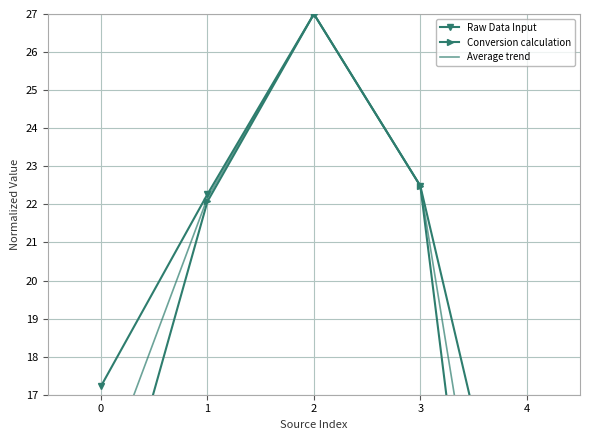

Reading right to left, what are all the values shown in this chart?

Raw Data Input: 4=0.0	3=22.5	2=27.0	1=22.3	0=17.2
Conversion calculation: 4=10.6	3=22.5	2=27.0	1=22.1	0=12.1
Average trend: 4=5.3	3=22.5	2=27.0	1=22.2	0=14.7